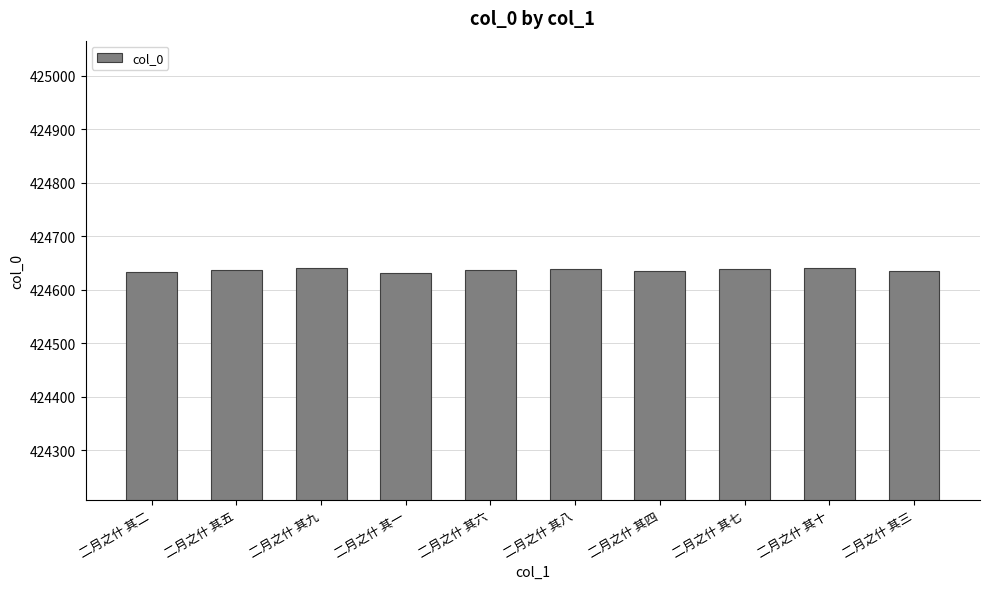

What is the sum of all values?

4246365